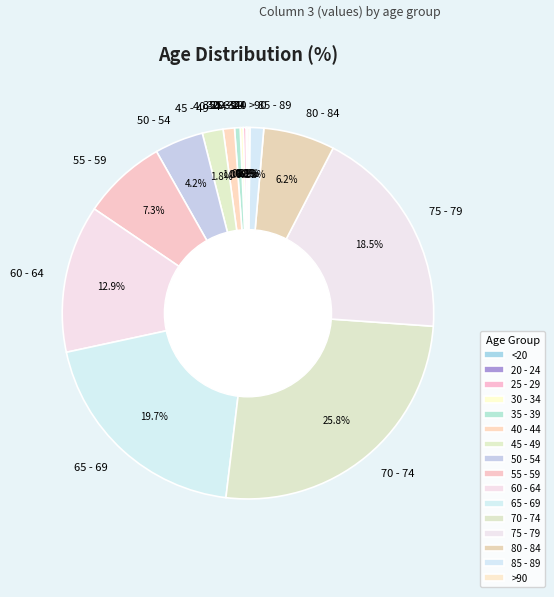

Is 75 - 79 the majority of the pie?

No